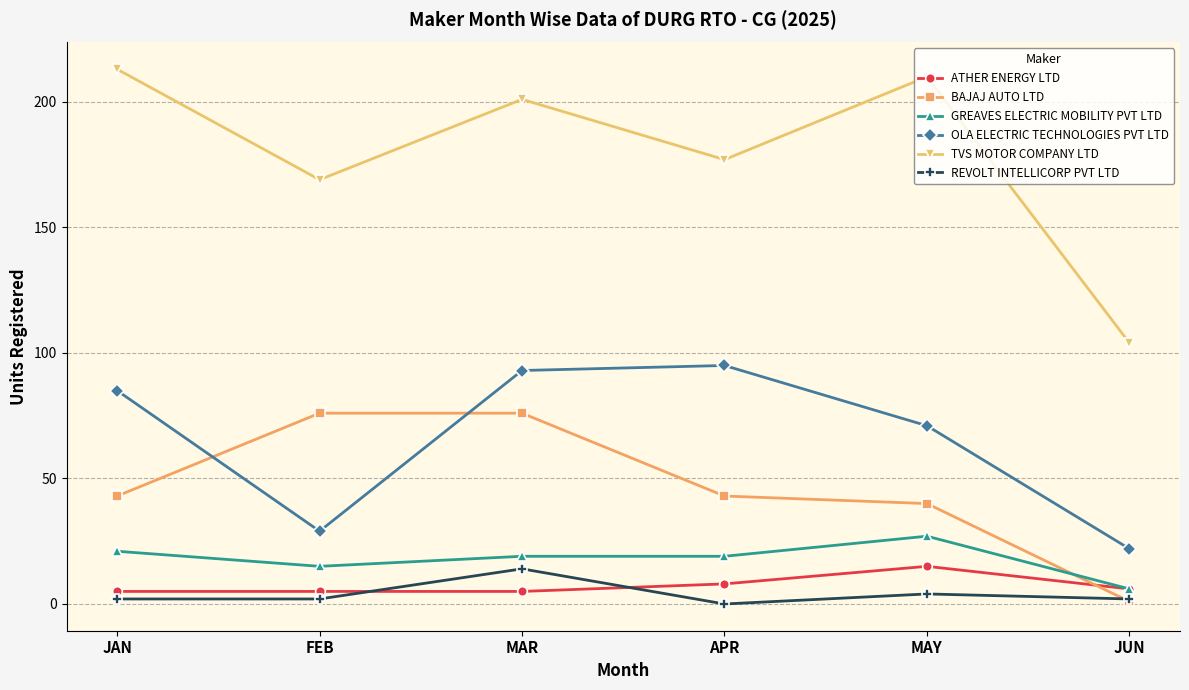

True or false: BAJAJ AUTO LTD has more than 2 interior local peaks.

False